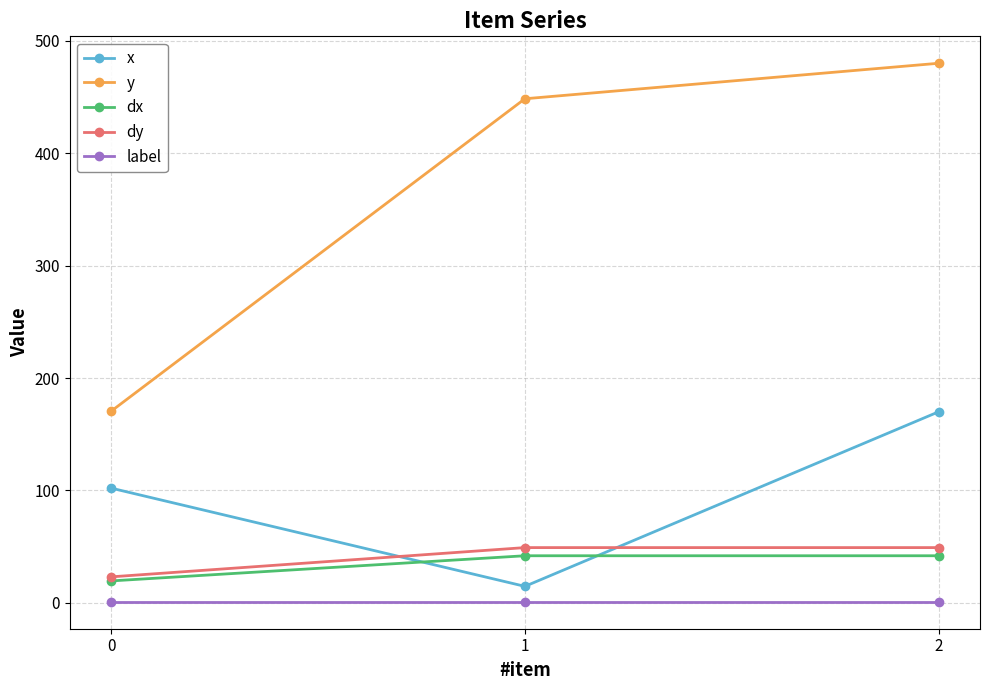

How many lines are shown in the chart?

5